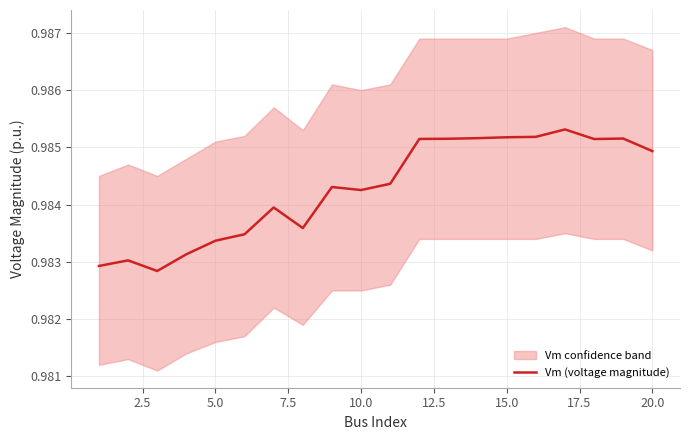

How many lines are shown in the chart?

1